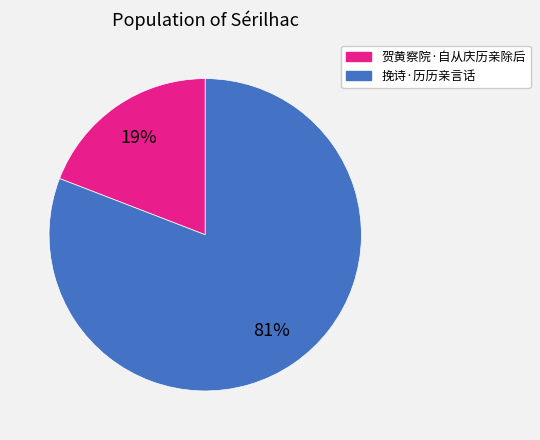

Rank the categories by value from lowest to highest.

贺黄察院·自从庆历亲除后, 挽诗·历历亲言话